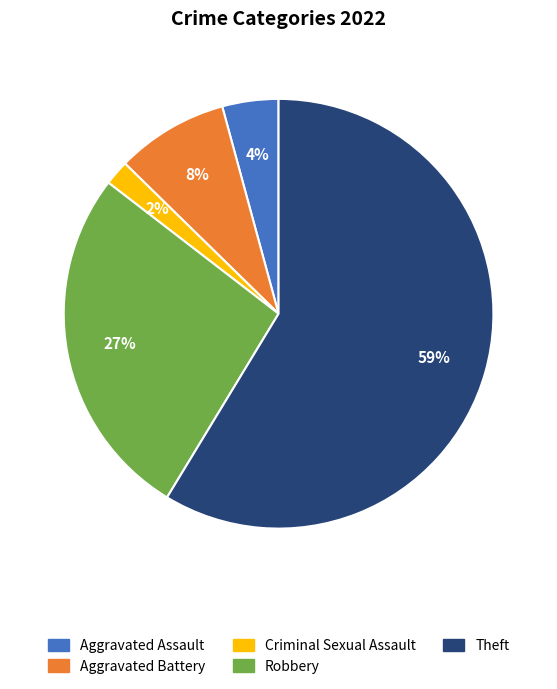

To the nearest percent, what is the average slice percentage?

20%